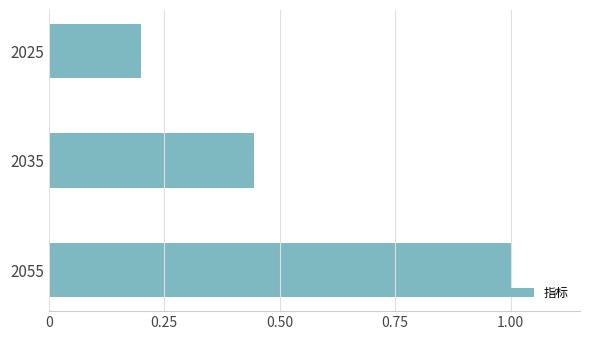

Rank the categories by value from lowest to highest.

2025, 2035, 2055